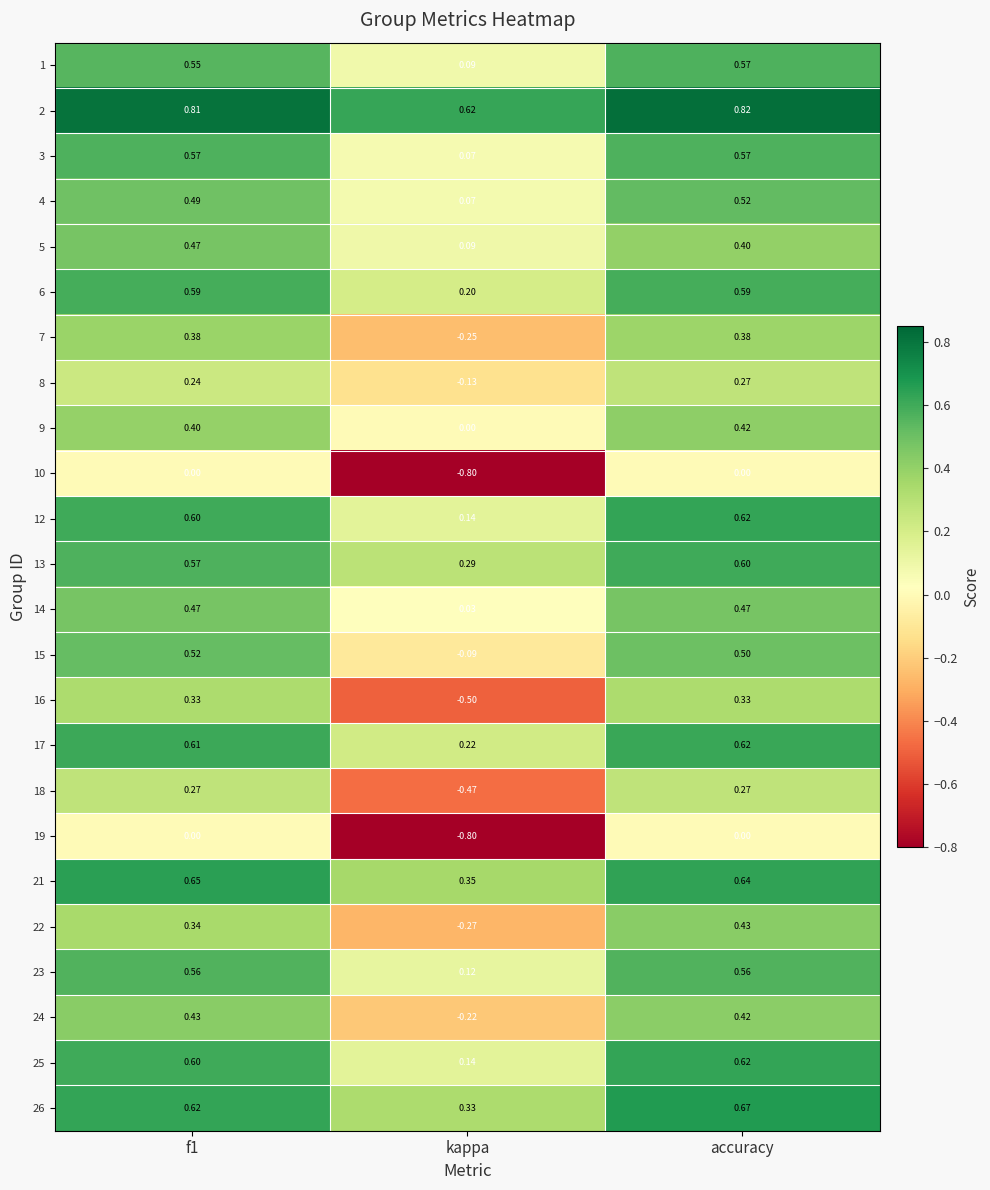

At which category is the sum across all series the highest?

accuracy